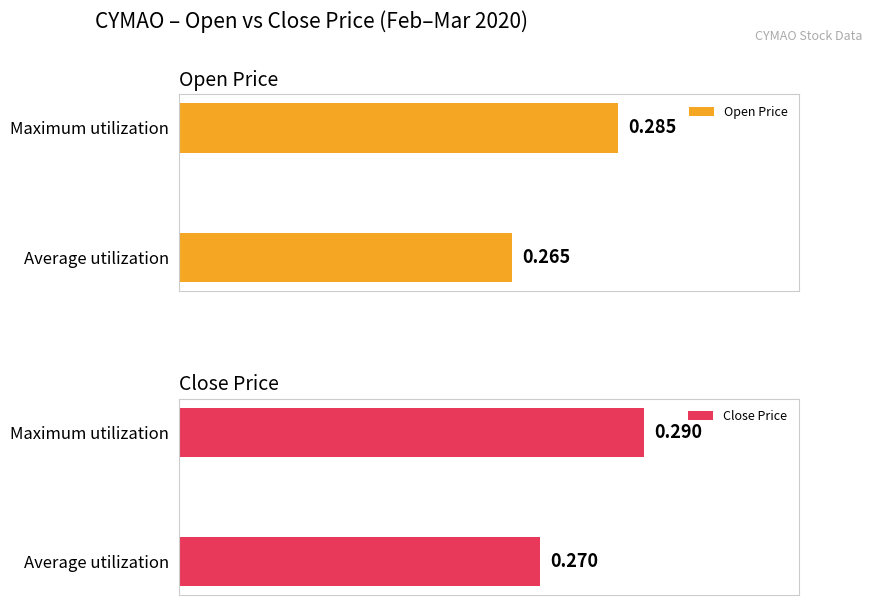

Rank the categories by Open Price value from lowest to highest.

Average utilization, Maximum utilization